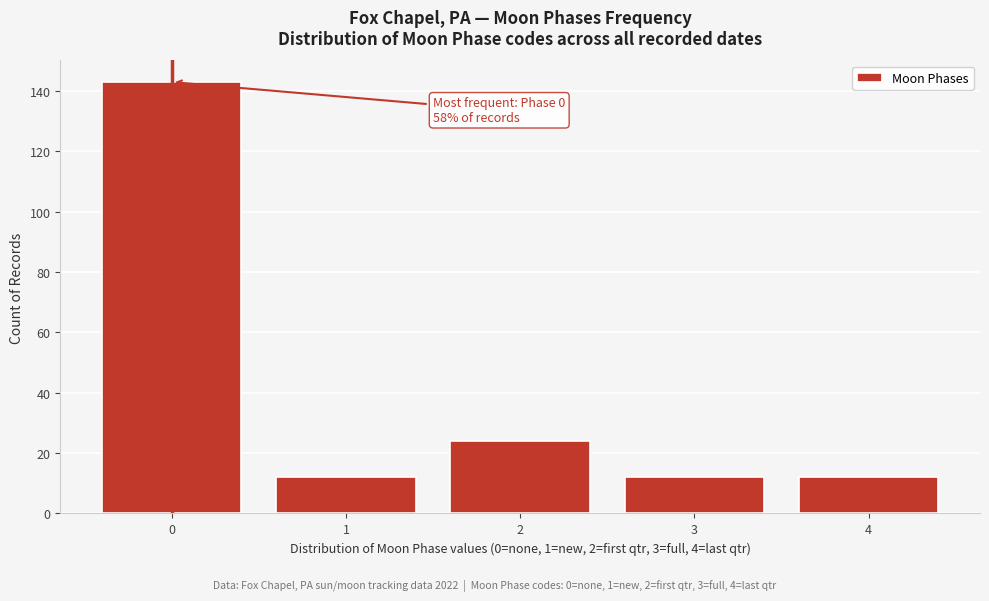

Reading left to right, transcribe all the data shown in this chart.

0=143	1=12	2=24	3=12	4=12